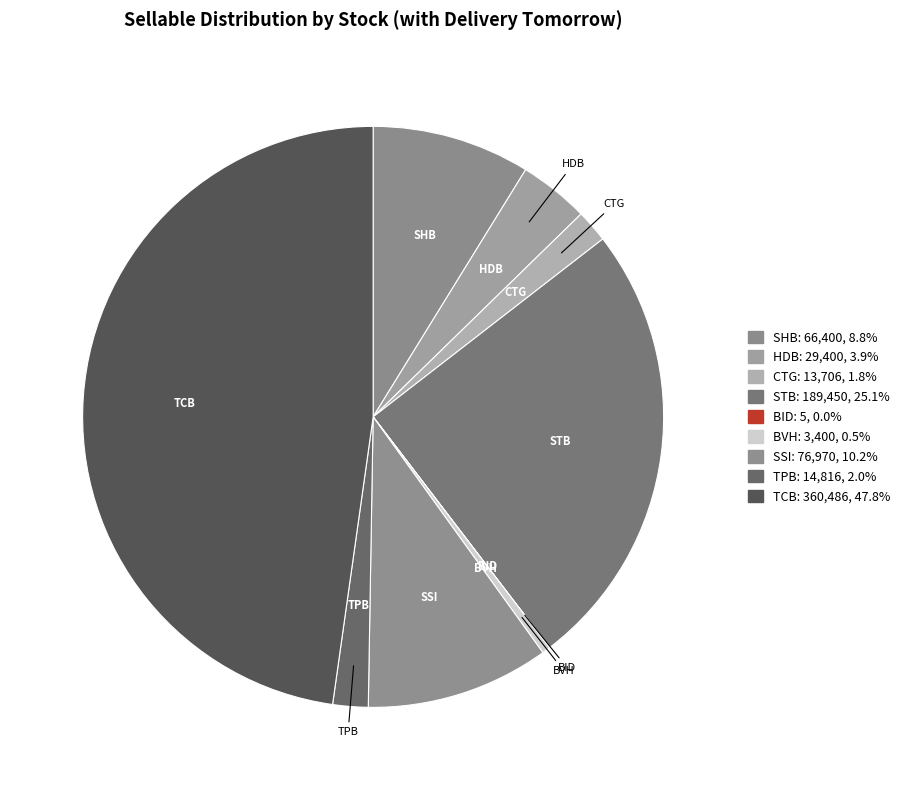

What percentage is the TCB slice, to the nearest percent?

48%